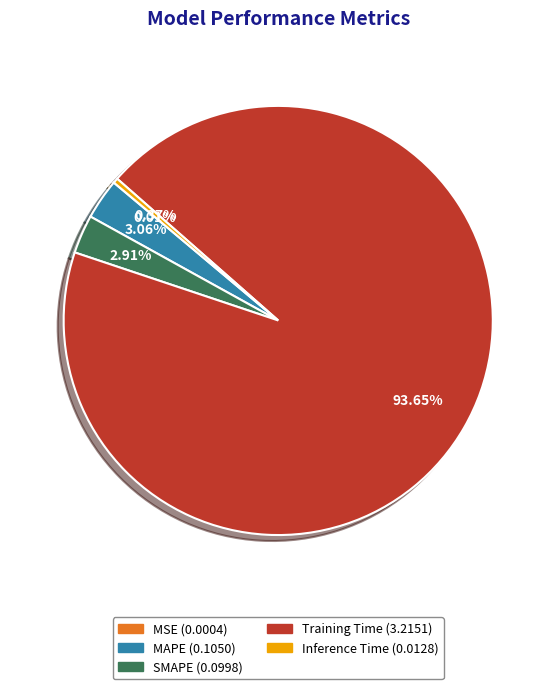

Do MAPE and Training Time together represent more than half of the pie?

Yes